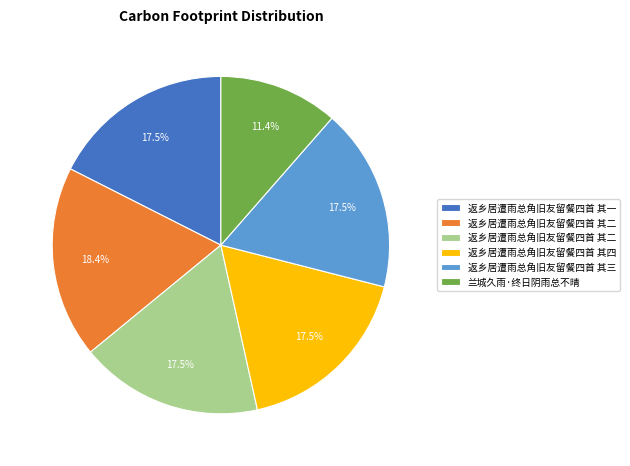

Does any single category account for the majority?

No